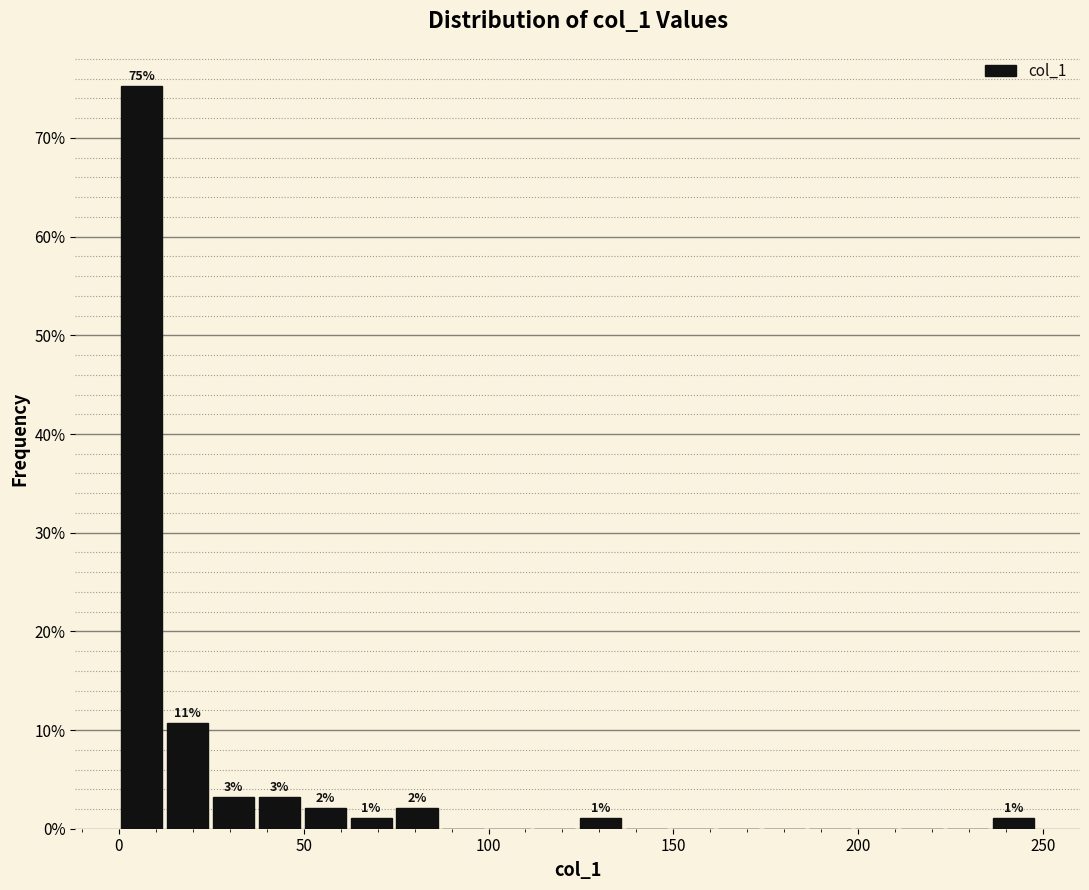

Around what value on the x-axis is the tallest bar? Give the approximate position of its centre, as read against the axis.

5